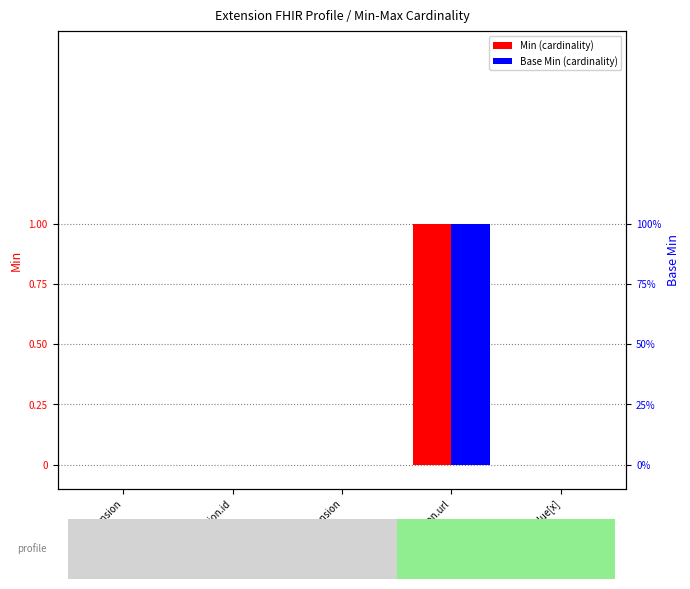

Which label corresponds to the smallest value in the chart?

Extension